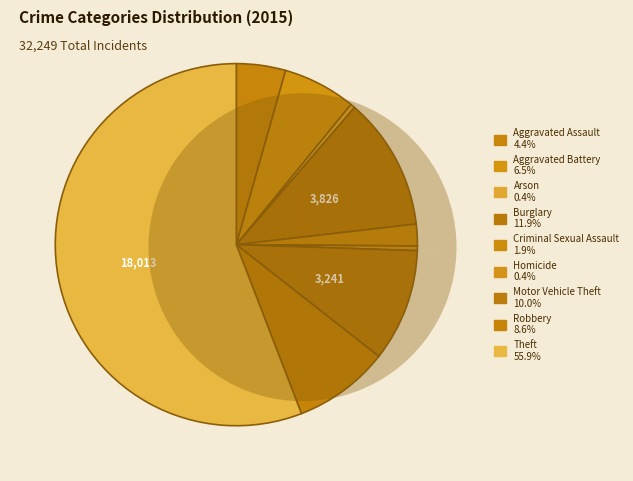

What percentage is the Theft slice, to the nearest percent?

56%